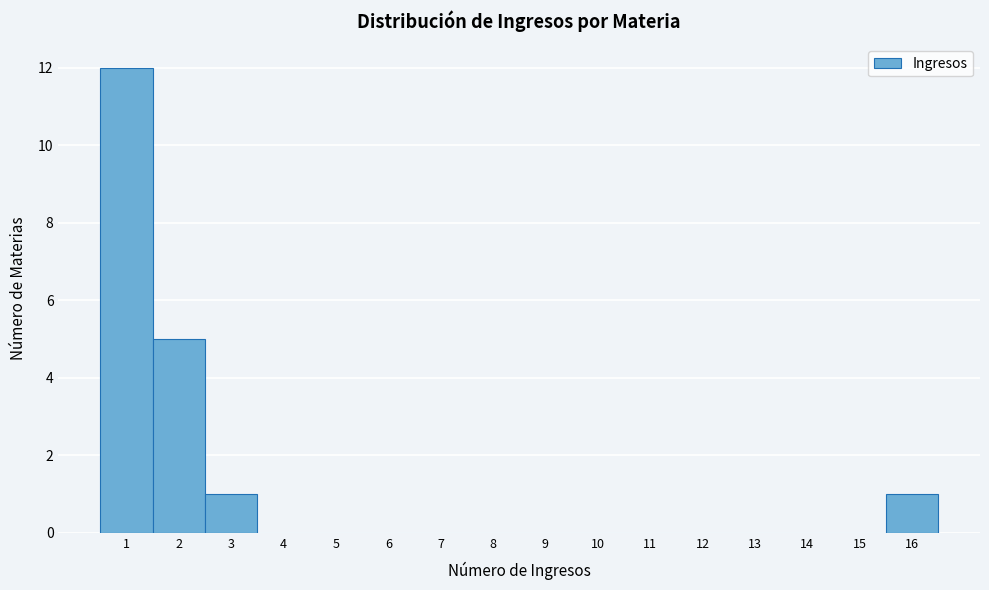

Reading left to right, list every bar in this chart as the range it spans on the x-axis followed by its height. The values are not printed on the chart, so give them approximately, as read against the axis.

0.5 to 1.5: 12
1.5 to 2.5: 5
2.5 to 3.5: 1
3.5 to 4.5: 0
4.5 to 5.5: 0
5.5 to 6.5: 0
6.5 to 7.5: 0
7.5 to 8.5: 0
8.5 to 9.5: 0
9.5 to 10.5: 0
10.5 to 11.5: 0
11.5 to 12.5: 0
12.5 to 13.5: 0
13.5 to 14.5: 0
14.5 to 15.5: 0
15.5 to 16.5: 1